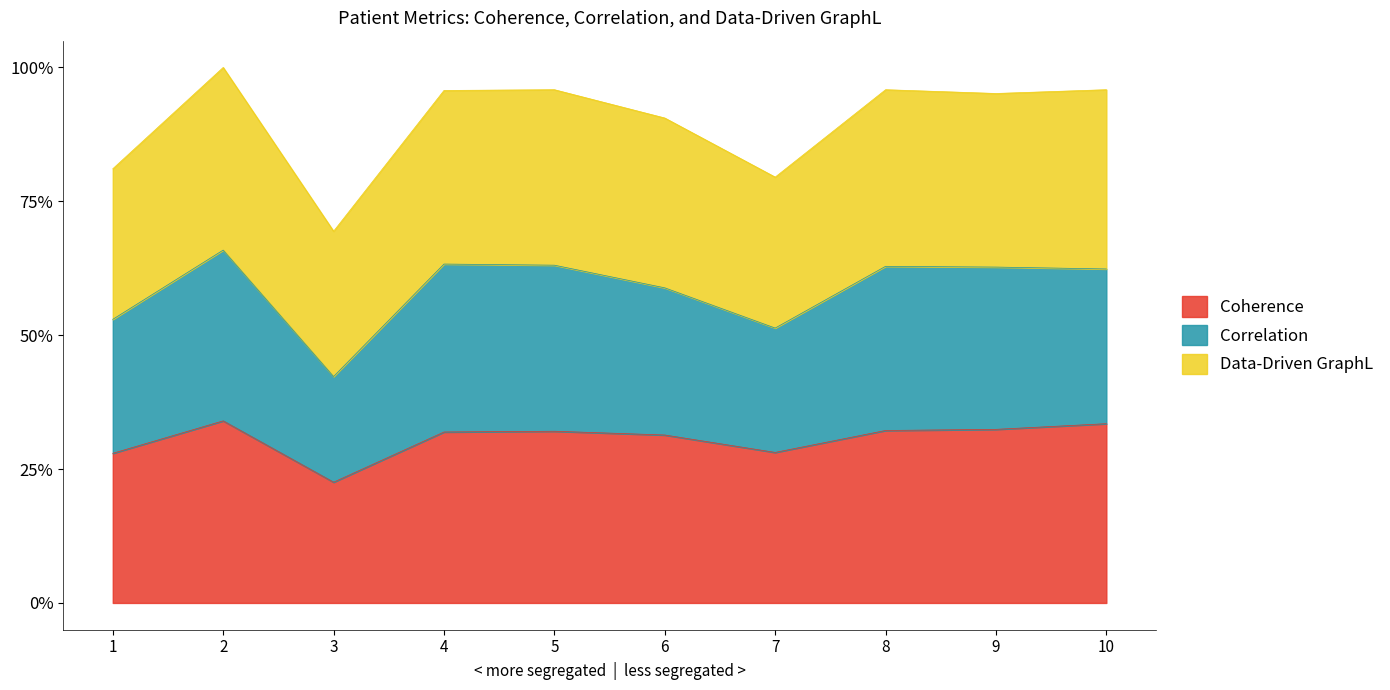

True or false: Coherence has more than 0 points higher than both neighbors.

True